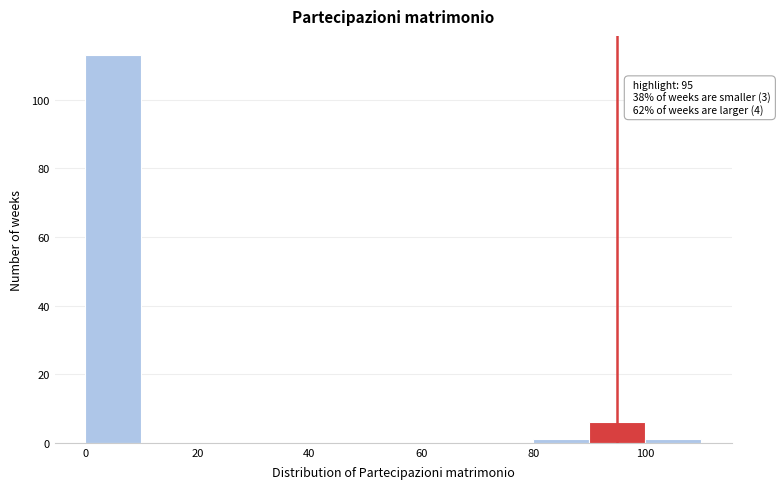

Which range on the x-axis has the tallest bar?

0 to 10